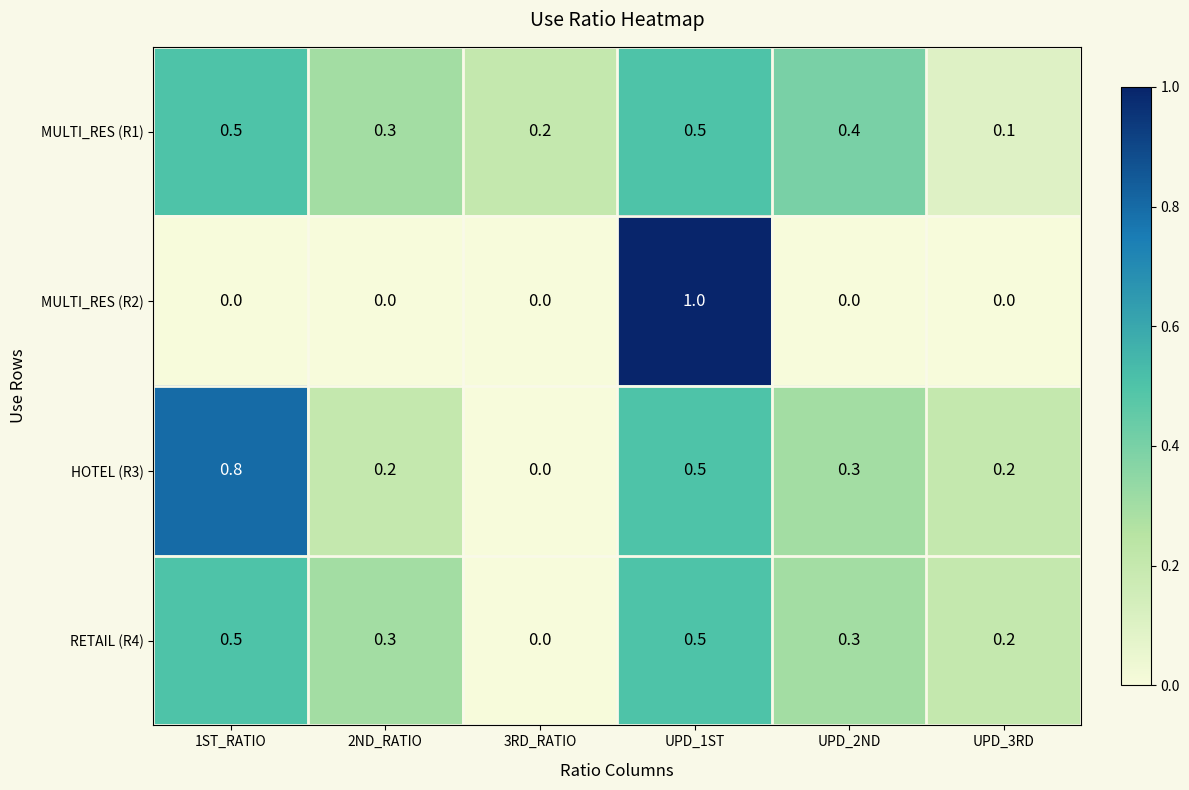

What is the difference between the maximum and minimum values in the MULTI_RES (R2) series?

1.0